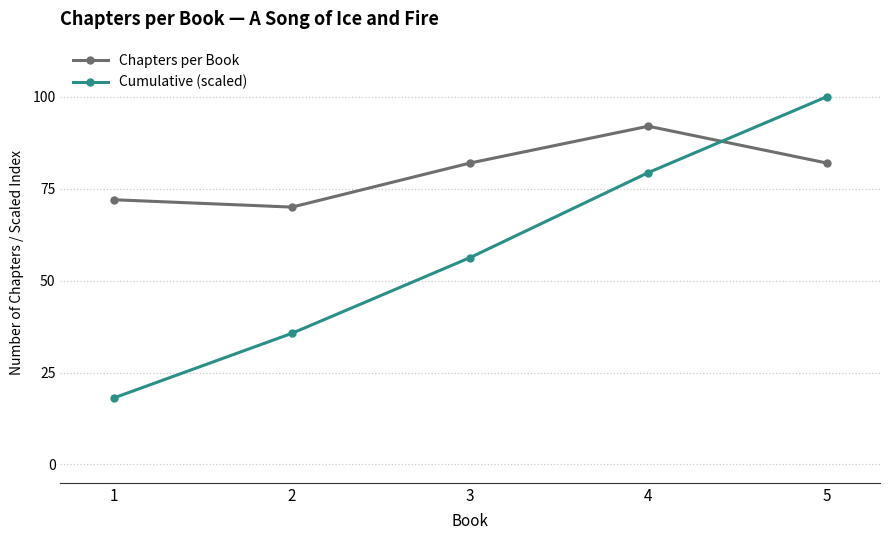

What is the sum of the Cumulative (scaled) values at 2 and 5?

135.7